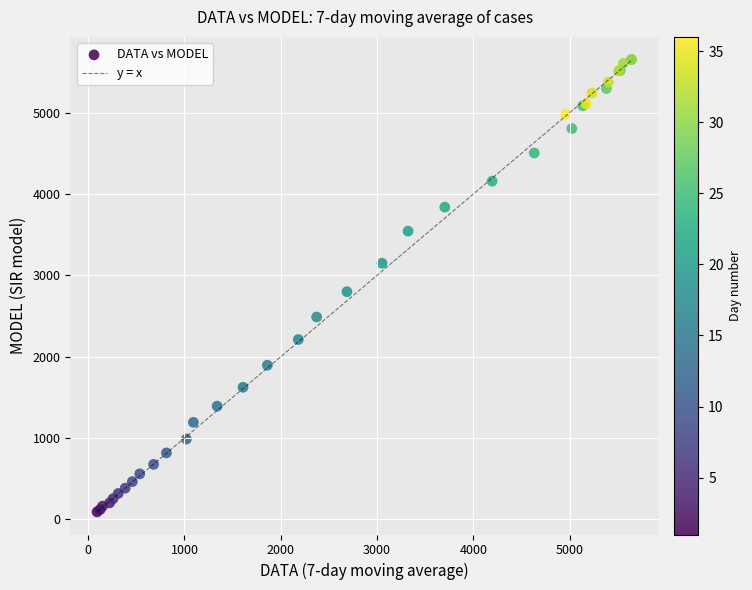

What Y value in the scatter plot is closest to 2872?

2799